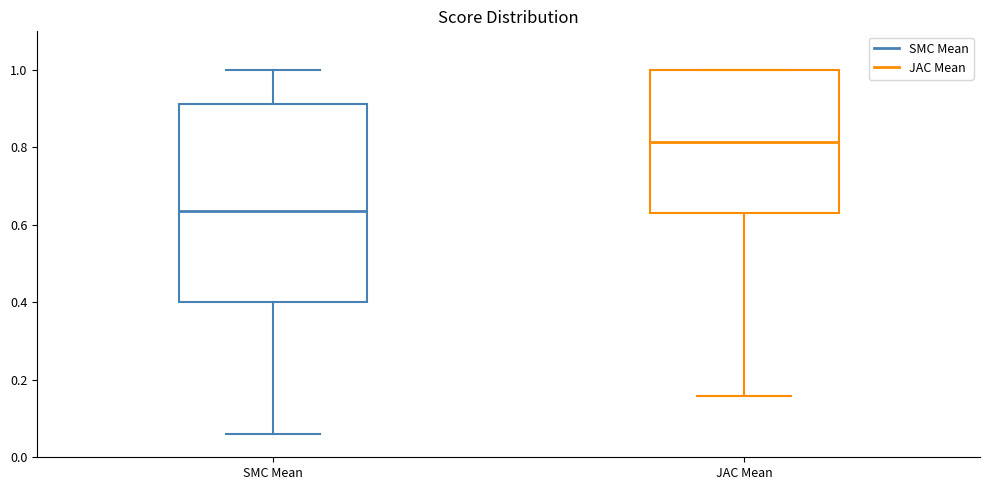

Which box's median line is the highest?

JAC Mean